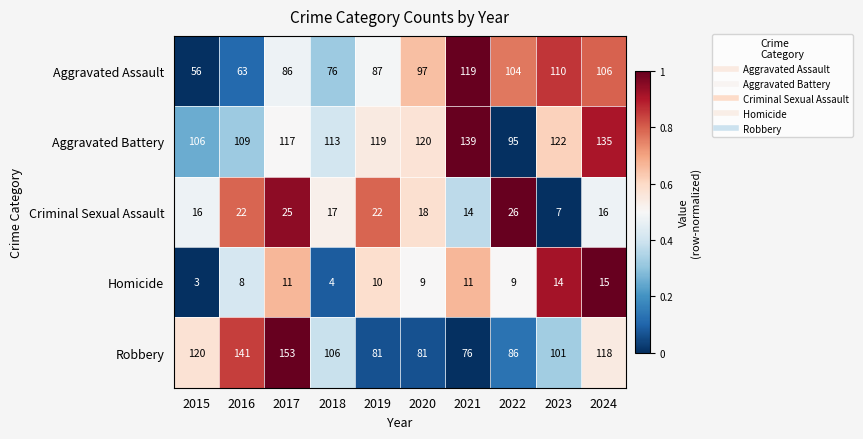

Which series changed the most between 2020 and 2022?

Aggravated Battery